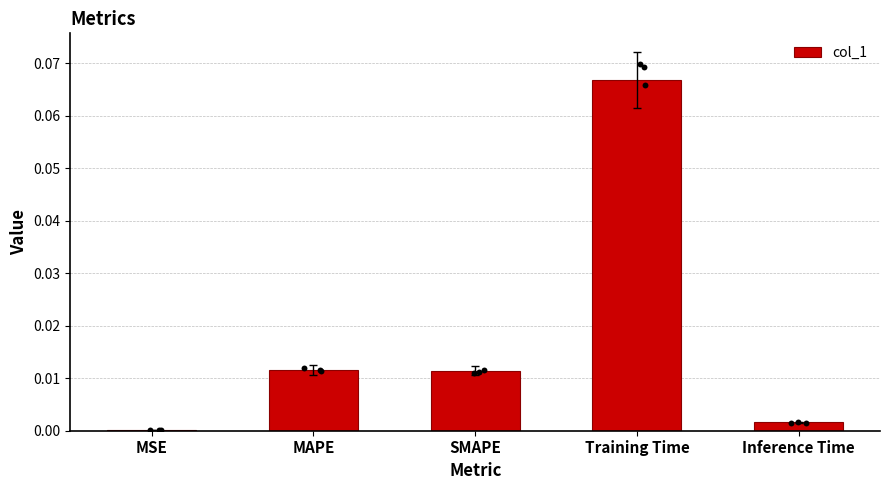

Which has a higher value, SMAPE or Inference Time?

SMAPE